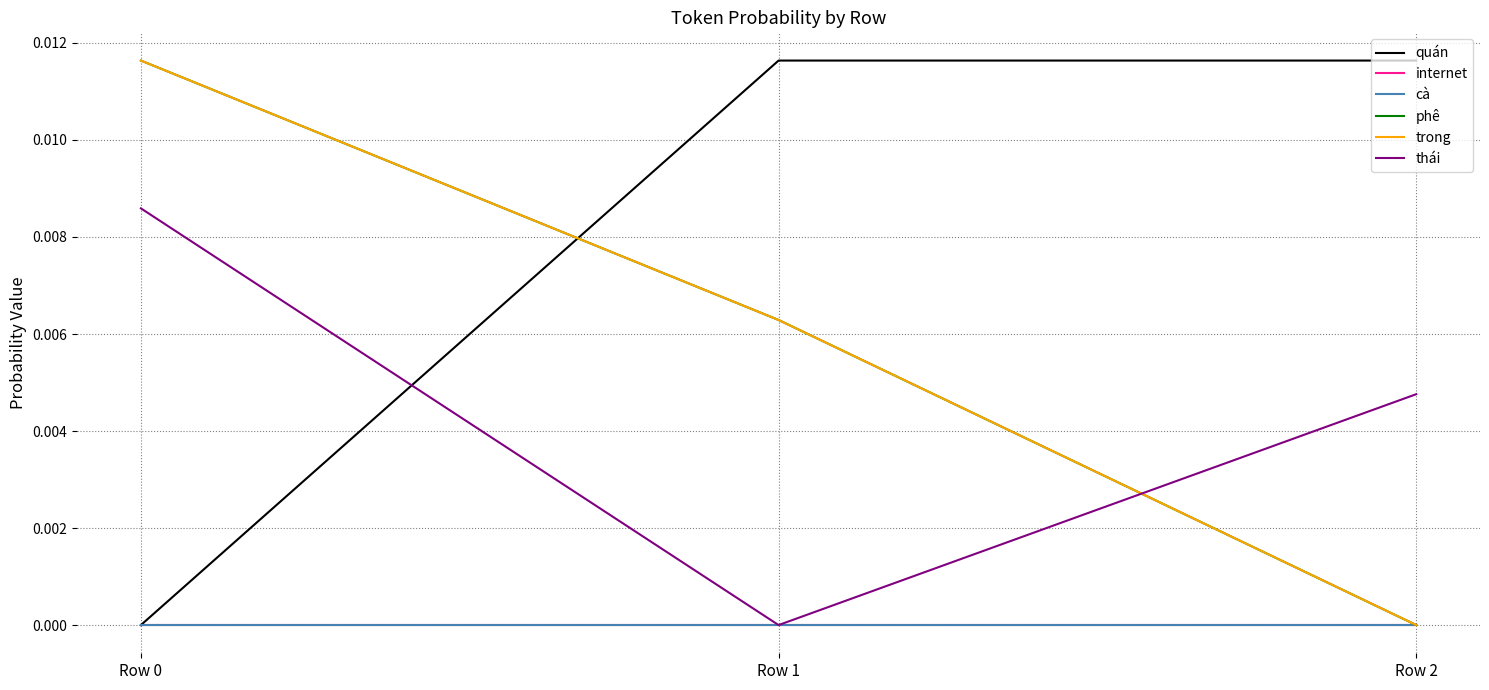

Where is internet nearest to the value 0?

Row 0